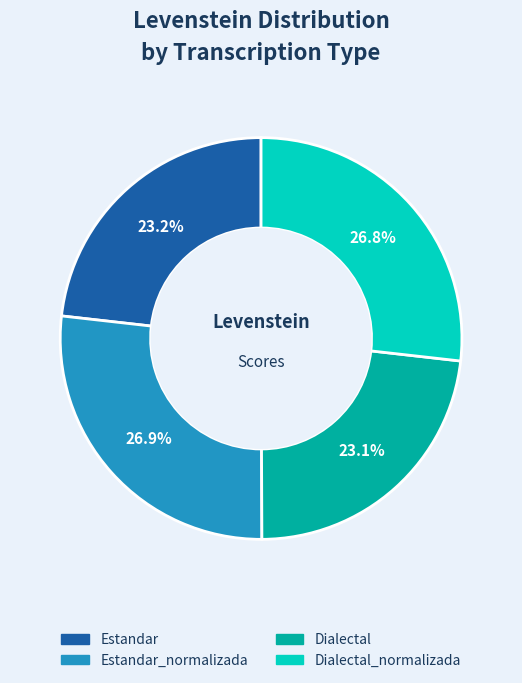

What portion of the pie excludes Dialectal?

76.9%